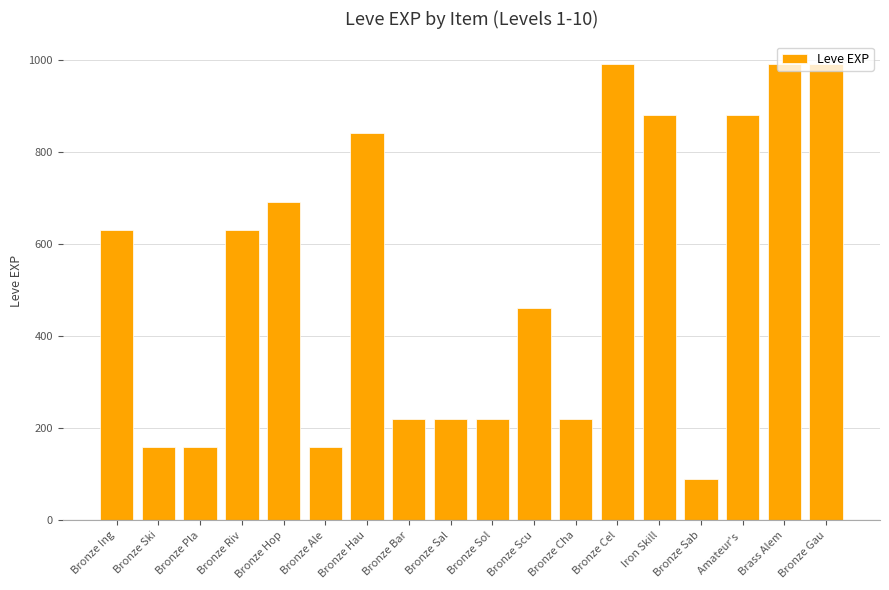

Read the value at Bronze Hop, to the nearest 10.

690